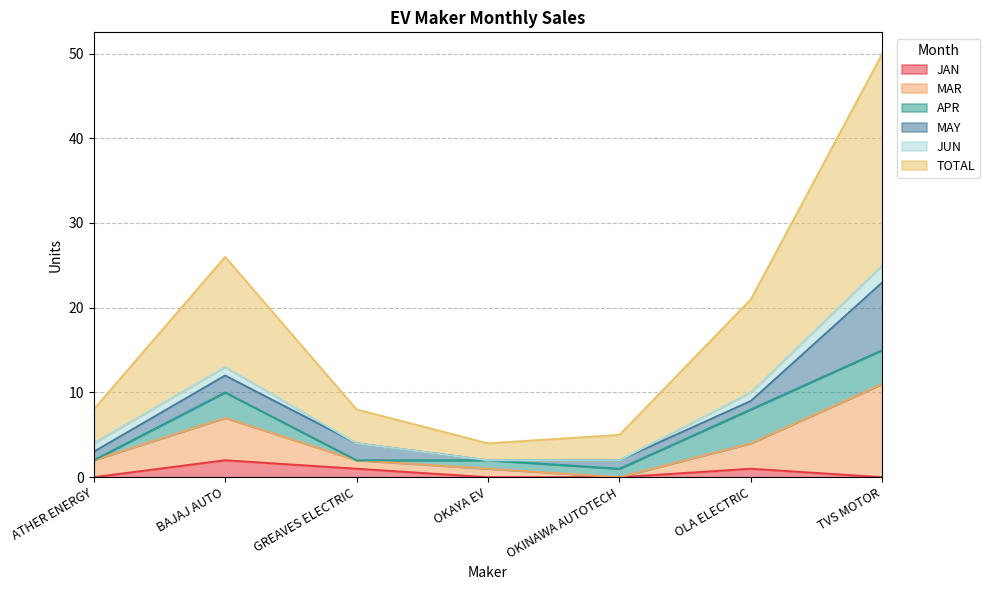

In TOTAL, how many points are higher than both neighbors (excluding endpoints)?

1